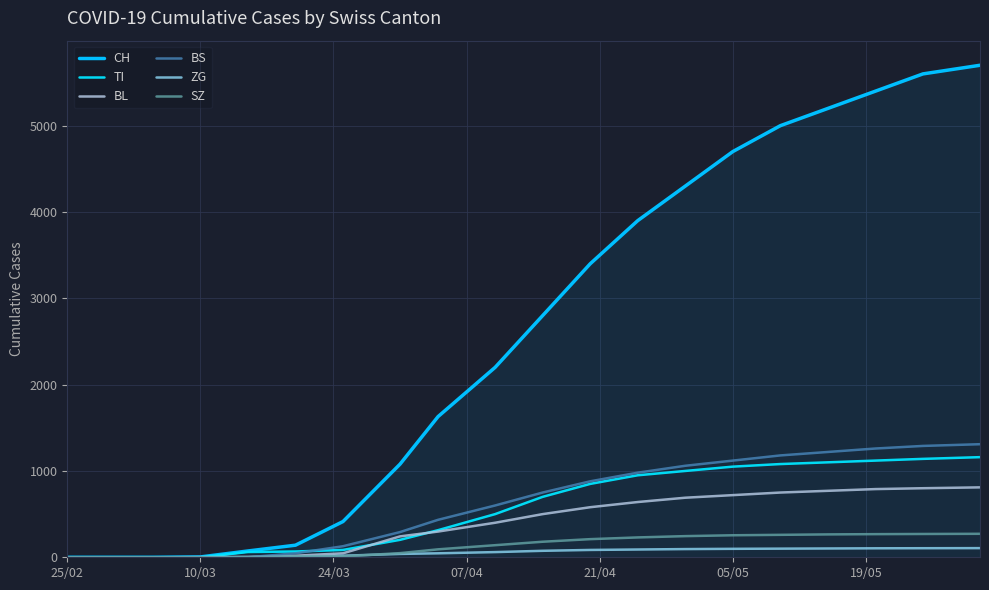

What is the average value of the SZ series?

138